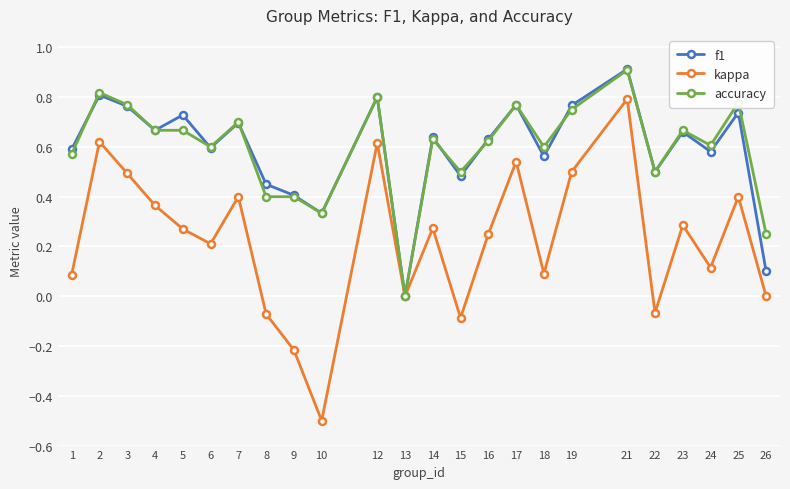

True or false: accuracy has more than 0 points higher than both neighbors.

True